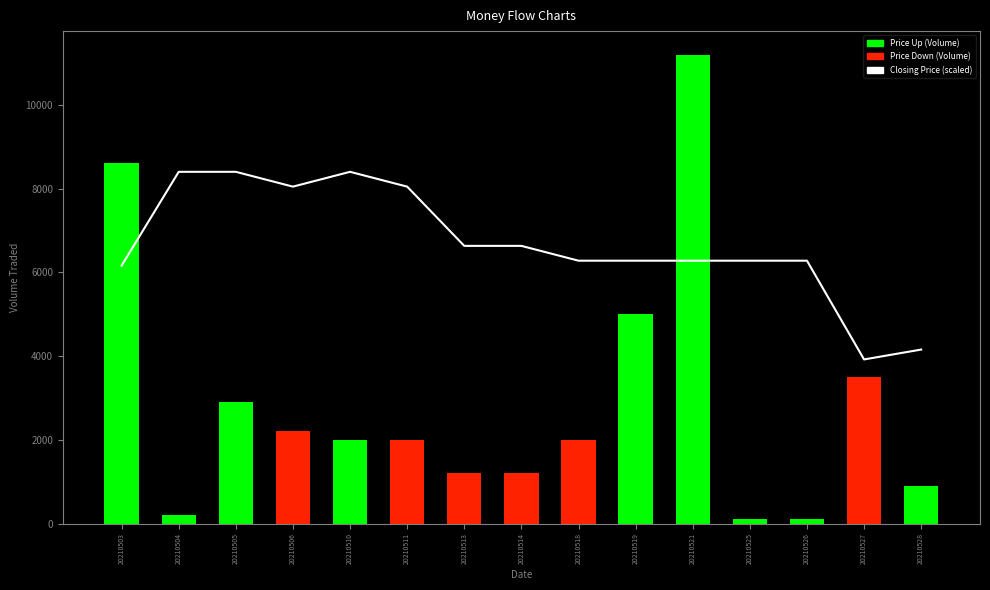

How many values exceed 6277?

12